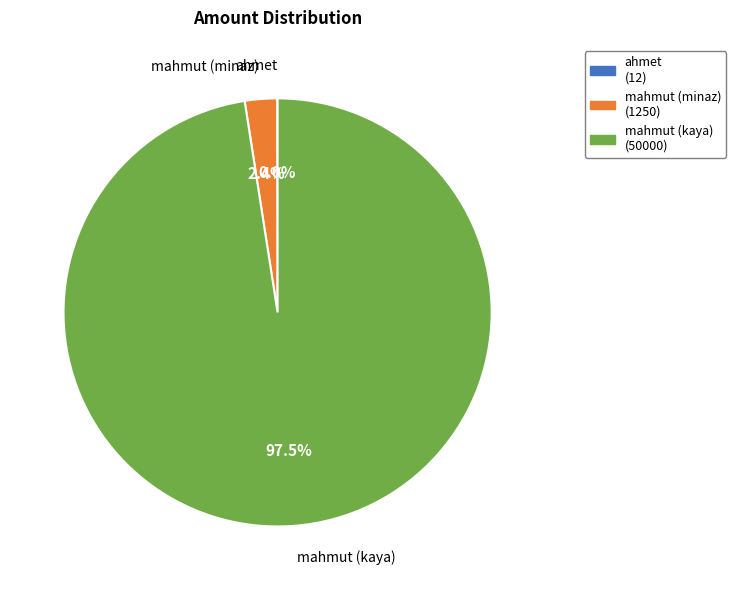

Does any single category account for the majority?

Yes